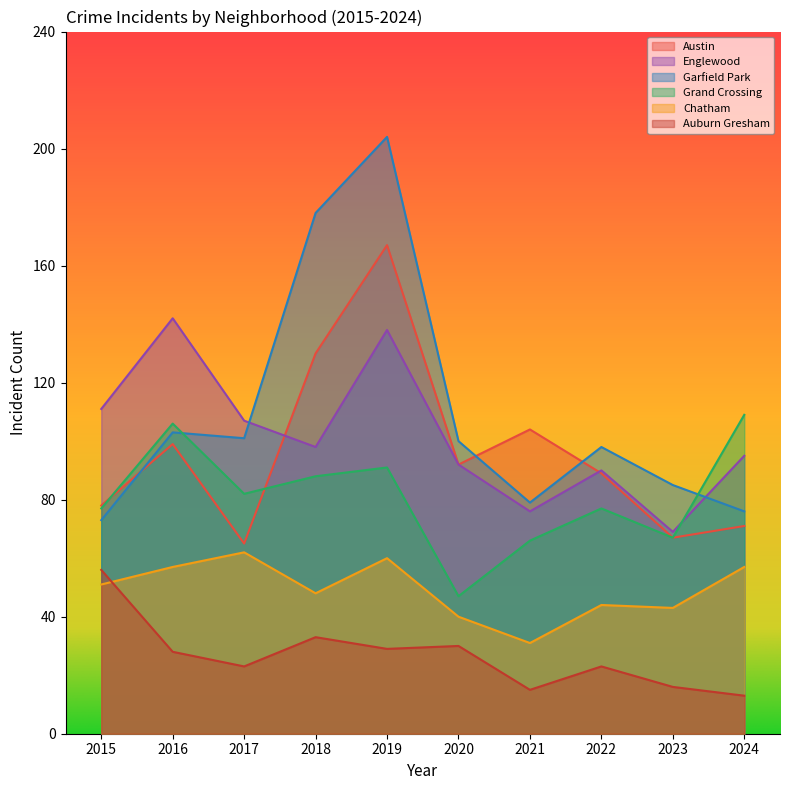

How many interior local peaks does the Englewood series have?

3